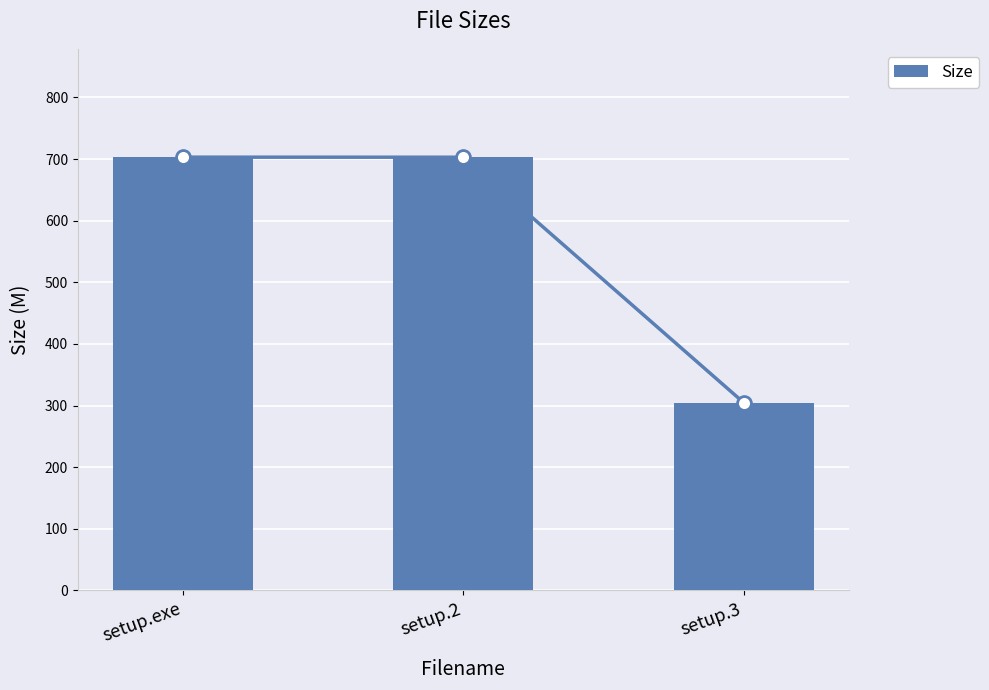

Count the number of categories in the chart.

3